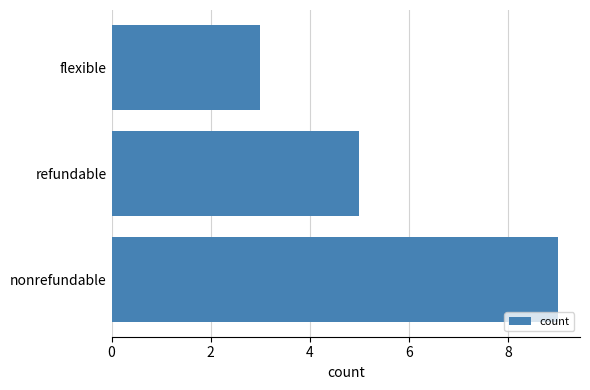

Rank the categories by value from highest to lowest.

nonrefundable, refundable, flexible